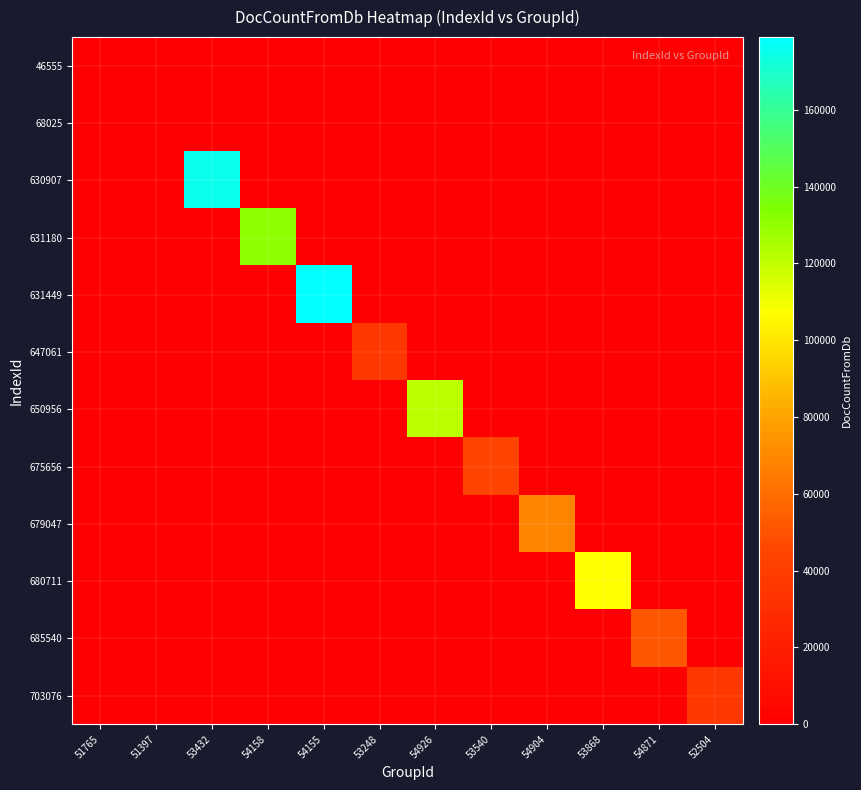

Count the number of categories in the chart.

12